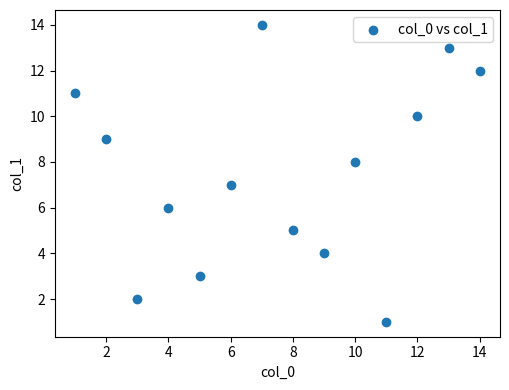

What is the range of X values (max minus min)?

13